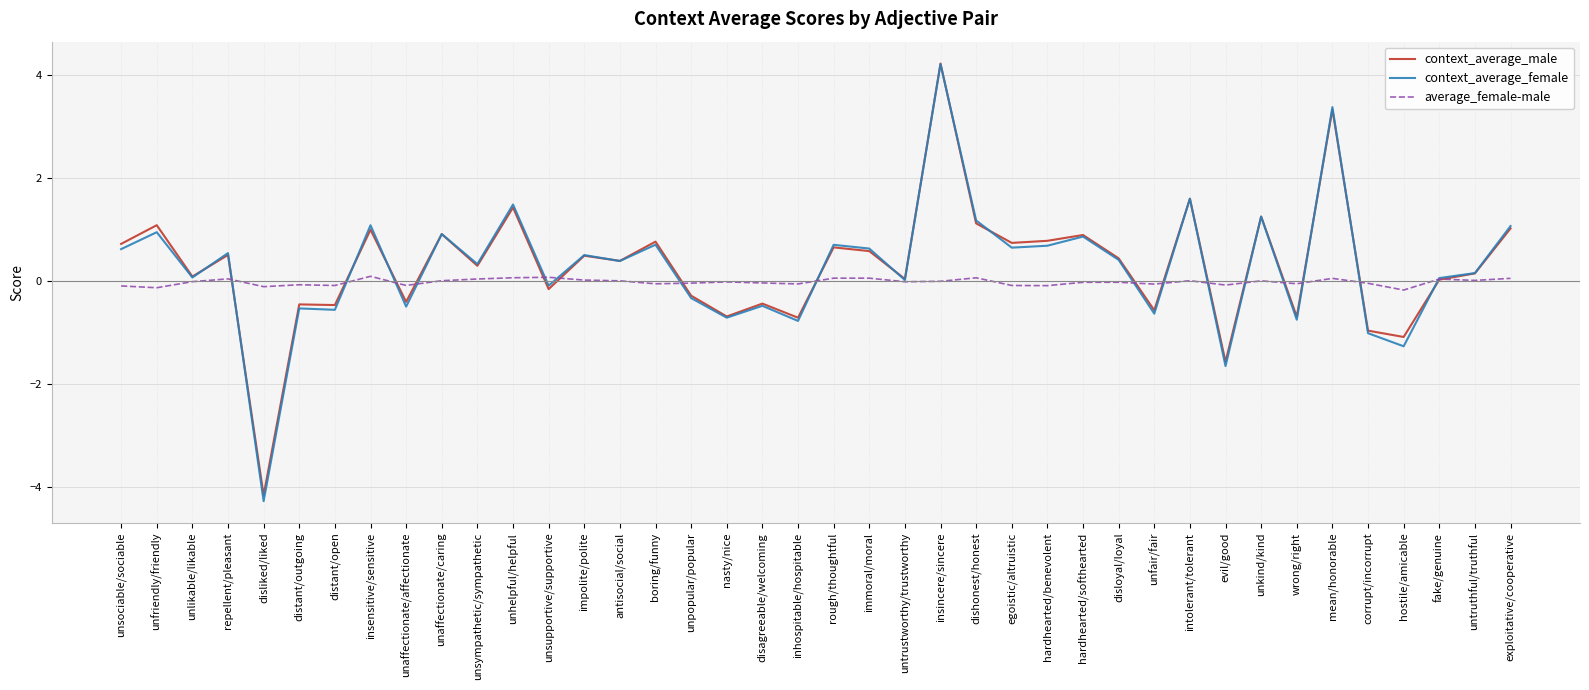

What is the total value across all series at wrong/right?

-1.5